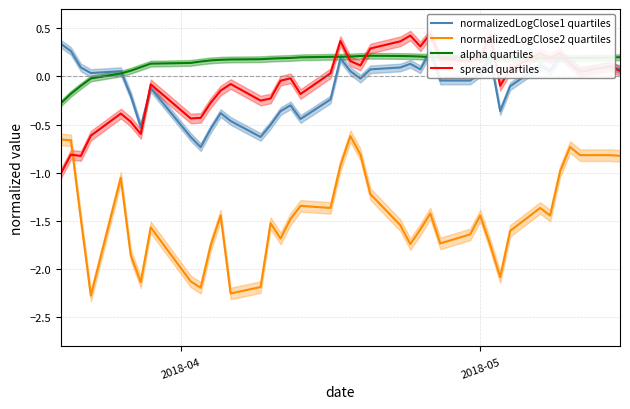

True or false: alpha quartiles and normalizedLogClose2 quartiles cross at least once.

False